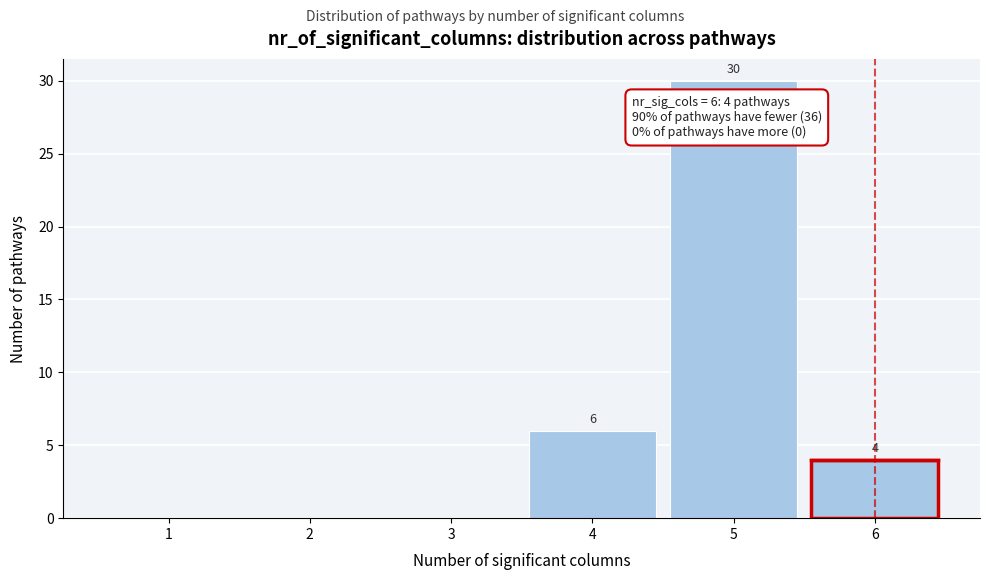

Reading right to left, what are all the values shown in this chart?

6=4	5=30	4=6	3=0	2=0	1=0